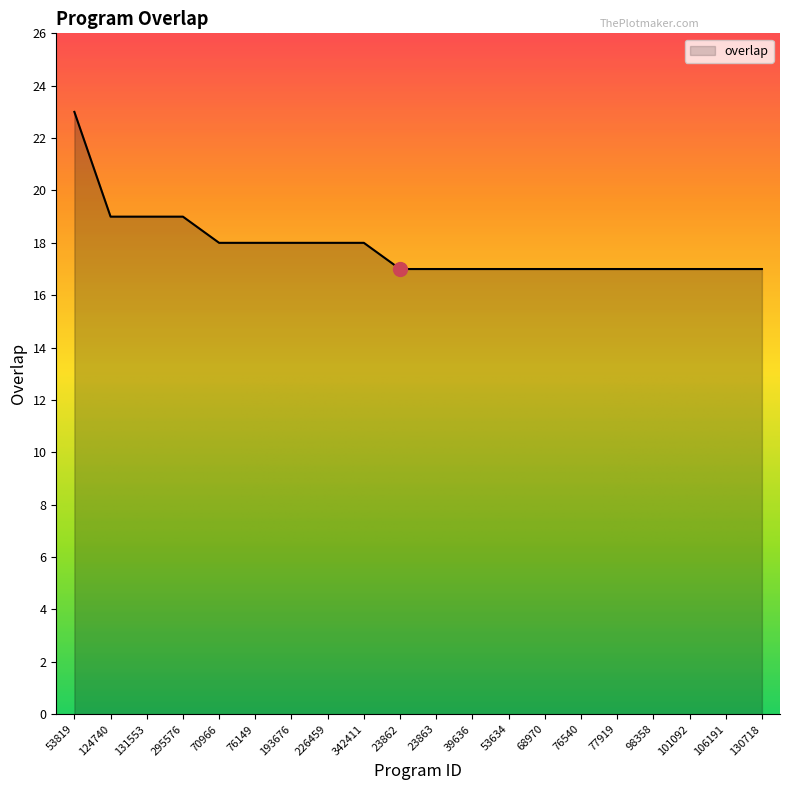

The chart shows a value of 9 at 124740. True or false?

False